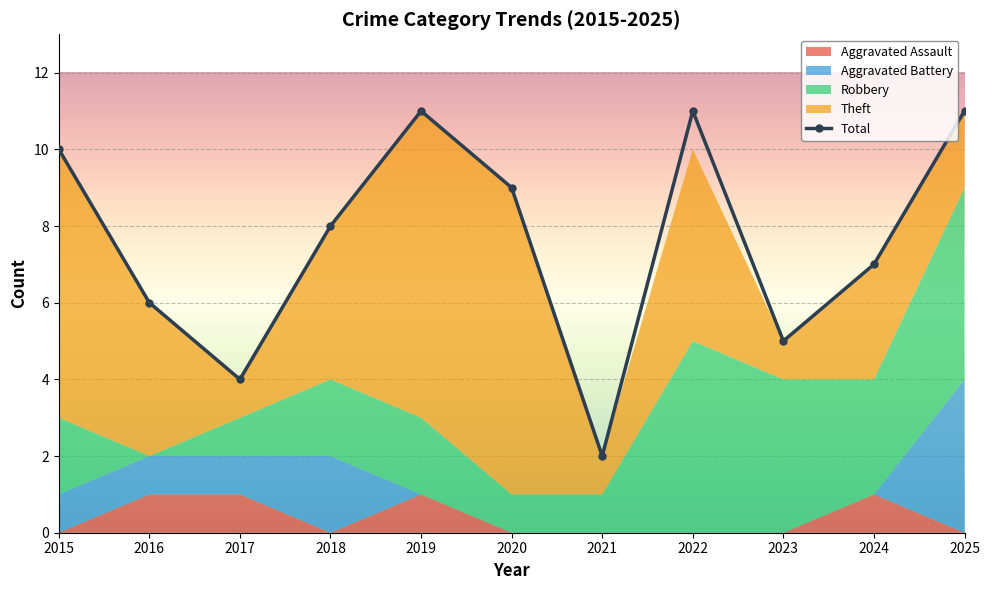

What is the spread (max minus min) of values at 2025?

11